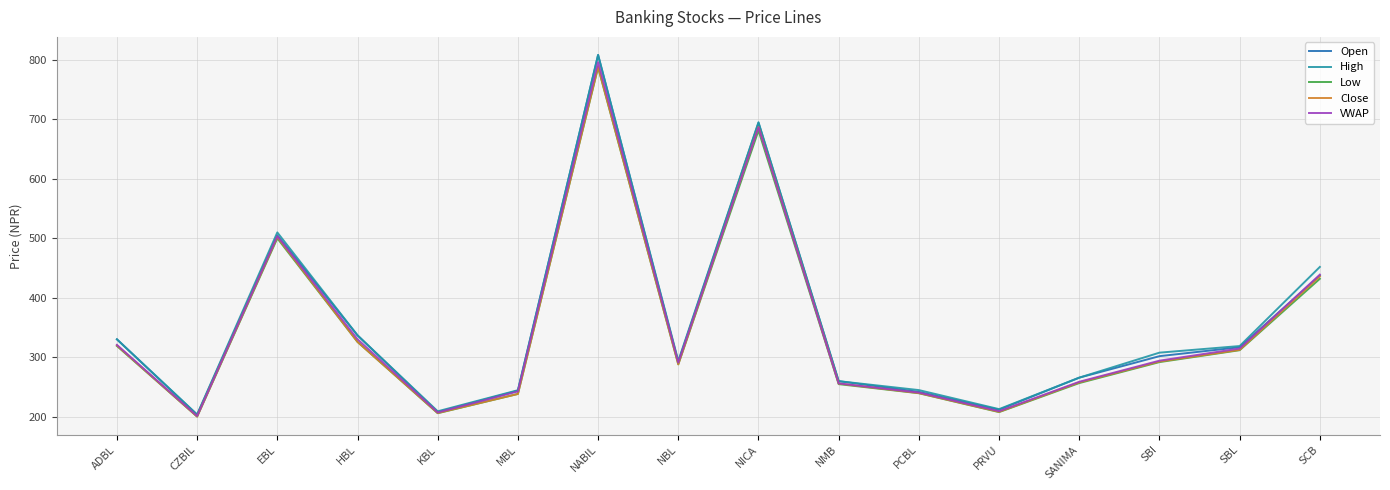

At which label does VWAP first exceed 294?

ADBL